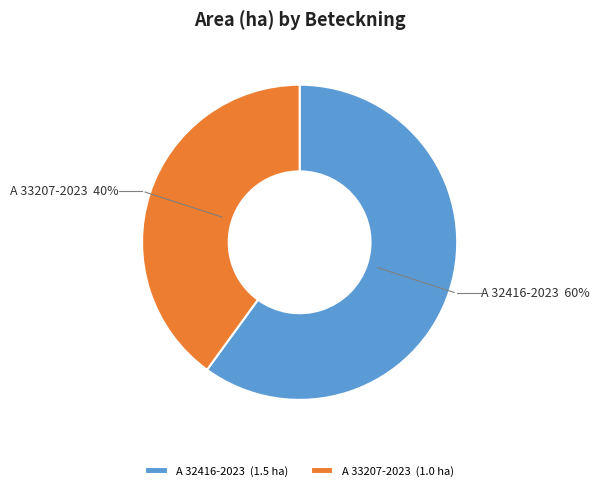

To the nearest percent, what percentage of the pie is A 32416-2023?

60%